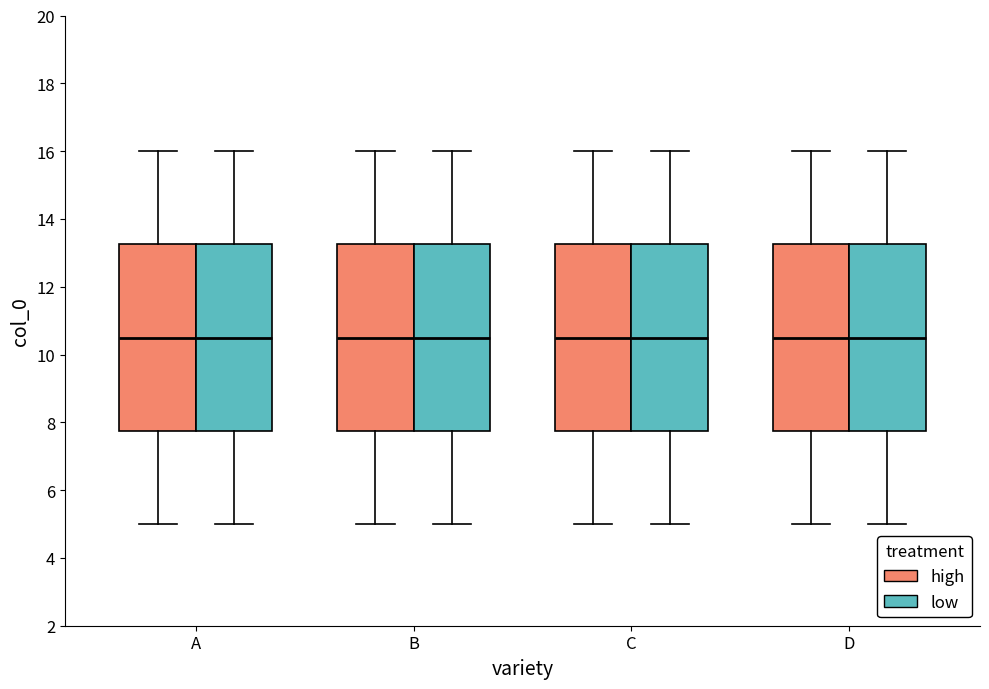

Where does the lower whisker of the box for C (high) end on the y-axis? The values are not printed on the chart, so give them approximately, as read against the axis.

5.0